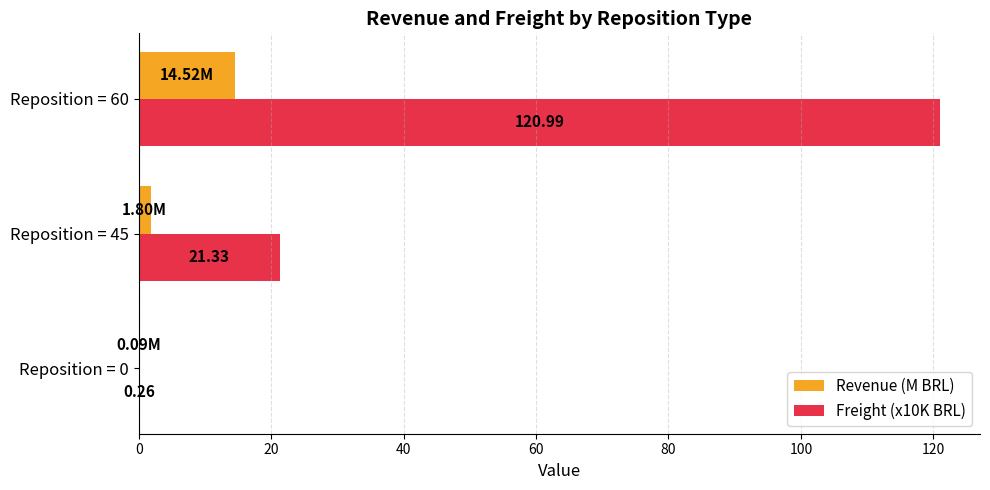

Between Reposition = 45 and Reposition = 60, which series saw the biggest shift?

Freight (x10K BRL)